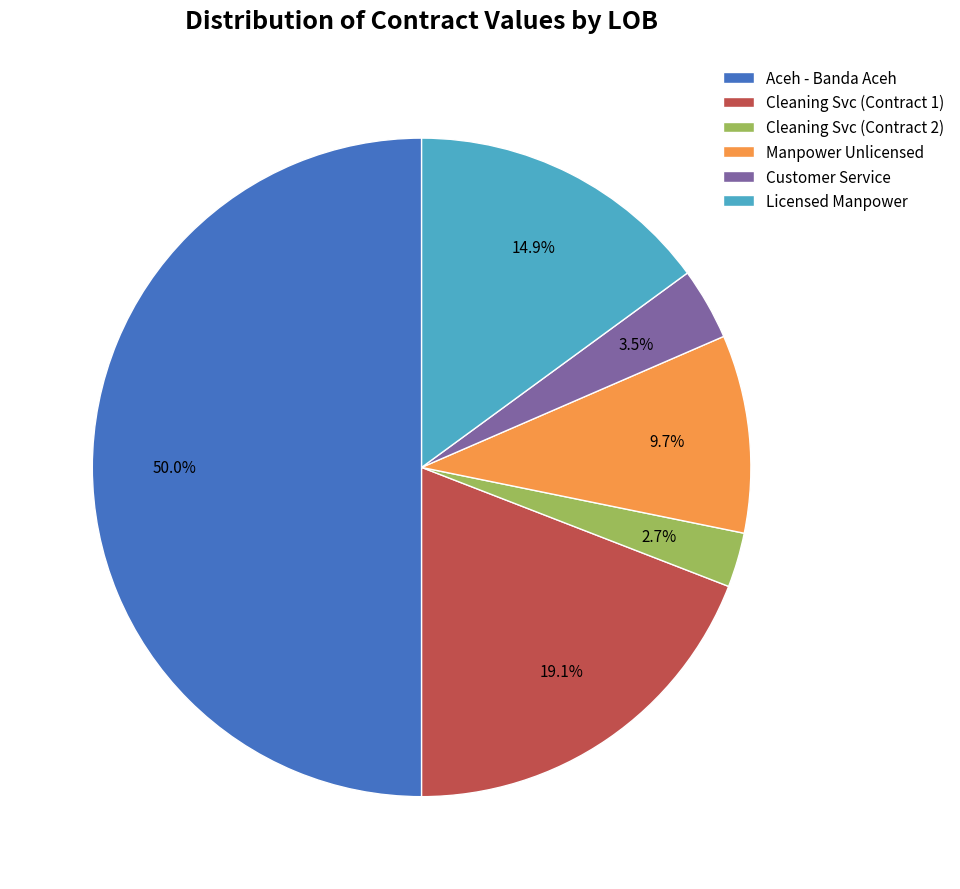

What is the largest slice in the pie chart?

Aceh - Banda Aceh